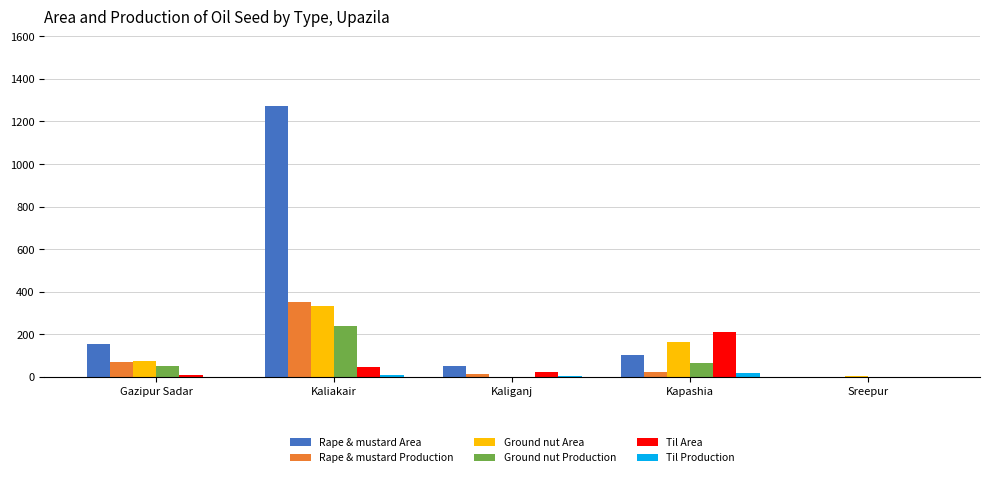

True or false: Rape & mustard Production has a value of 0 at Sreepur.

True